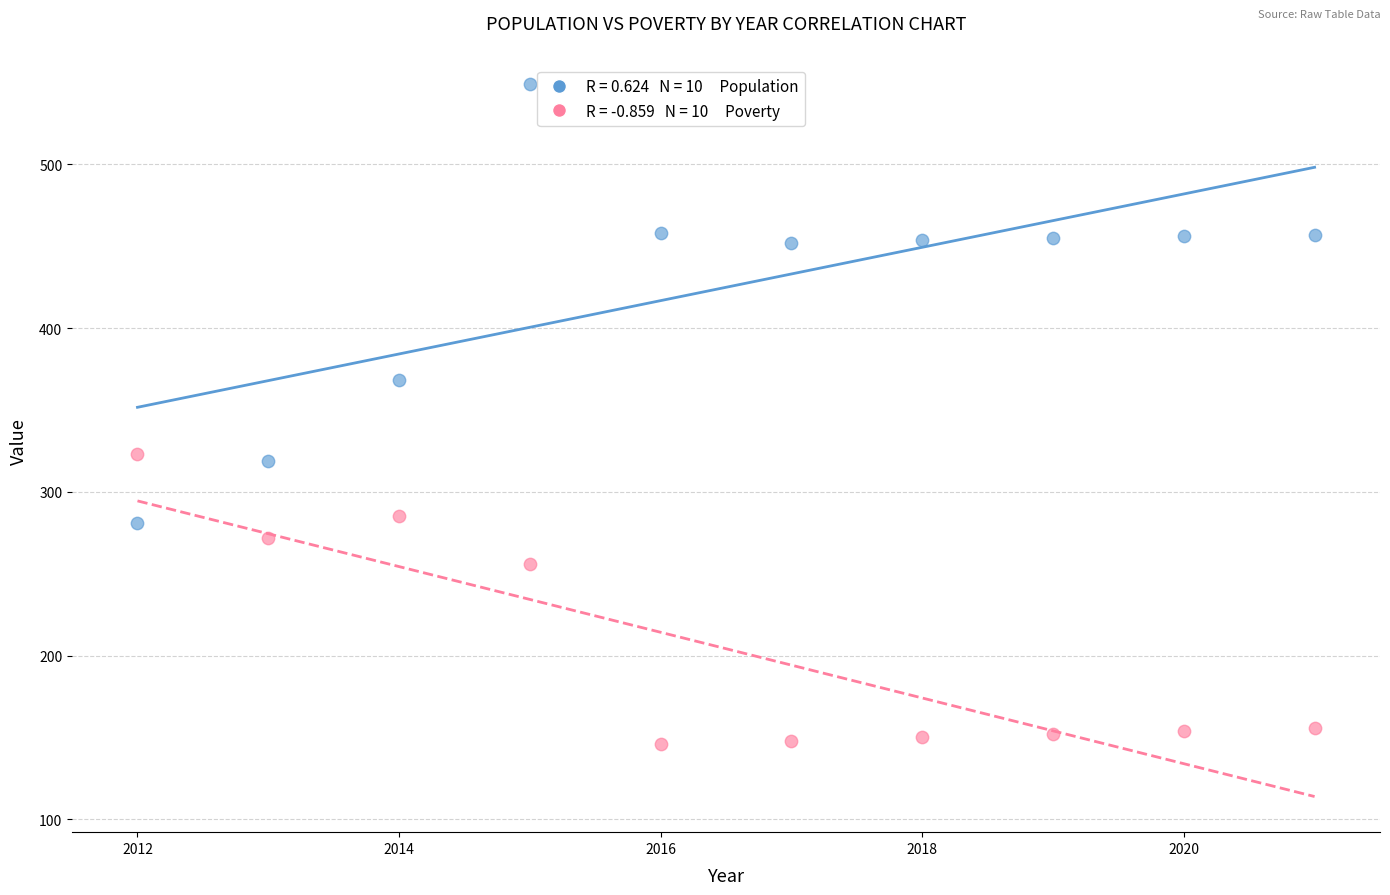

Across all data points, what is the range of X values (max minus min)?

9